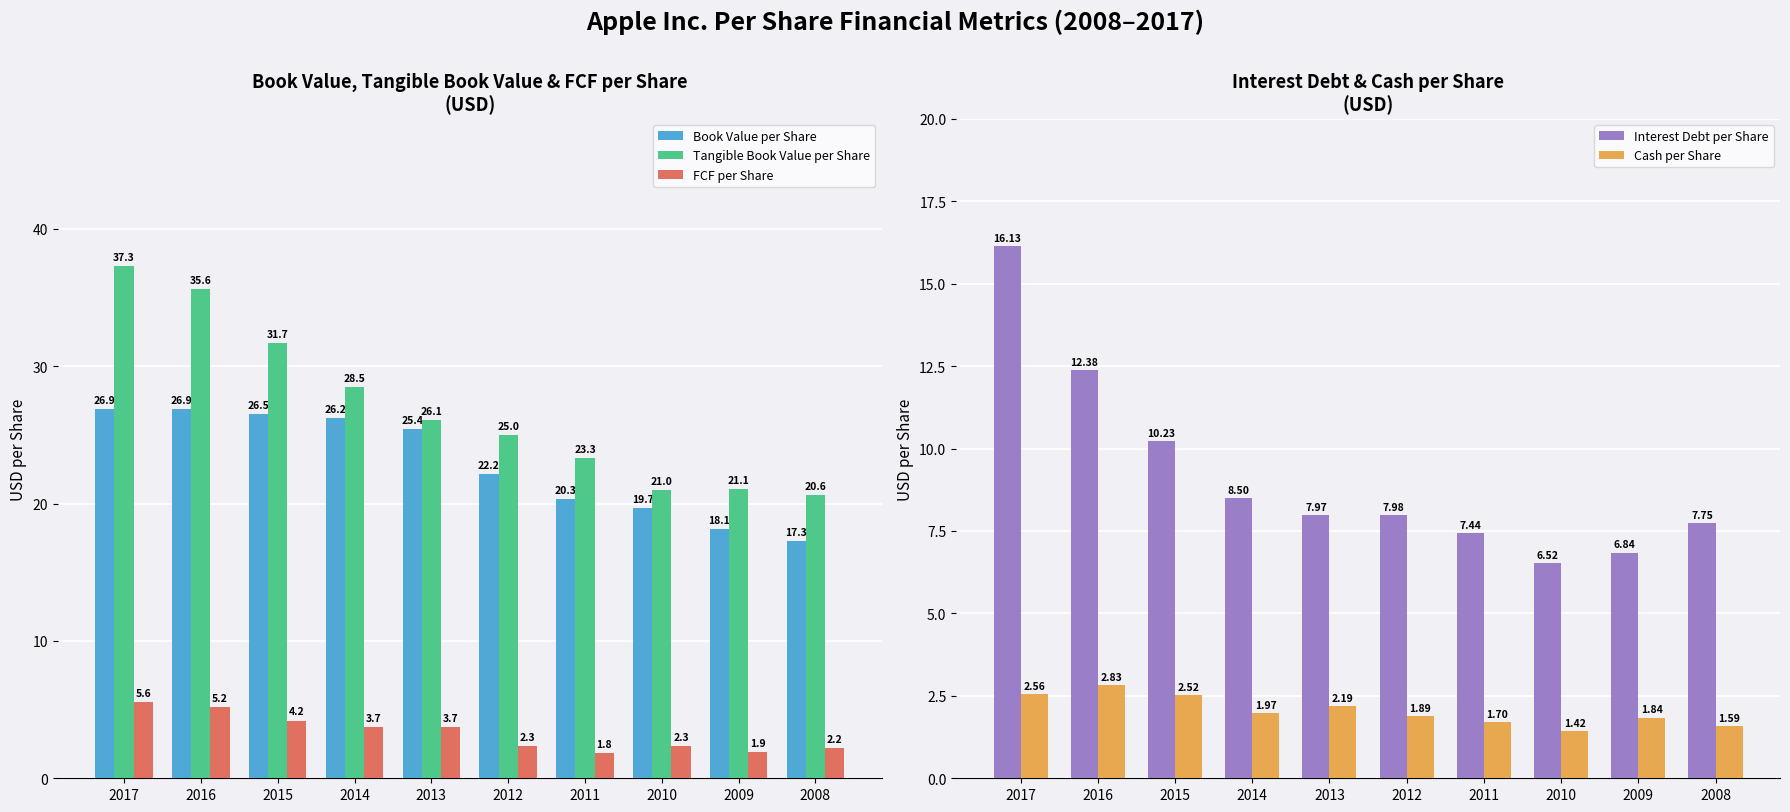

Reading left to right, transcribe all the data shown in this chart.

Book Value per Share: 26.9	26.9	26.5	26.2	25.4	22.2	20.3	19.7	18.1	17.3
Tangible Book Value per Share: 37.3	35.6	31.7	28.5	26.1	25.0	23.3	21.0	21.1	20.6
FCF per Share: 5.6	5.2	4.2	3.7	3.7	2.3	1.8	2.3	1.9	2.2
Interest Debt per Share: 16.1	12.4	10.2	8.5	8.0	8.0	7.4	6.5	6.8	7.7
Cash per Share: 2.6	2.8	2.5	2.0	2.2	1.9	1.7	1.4	1.8	1.6